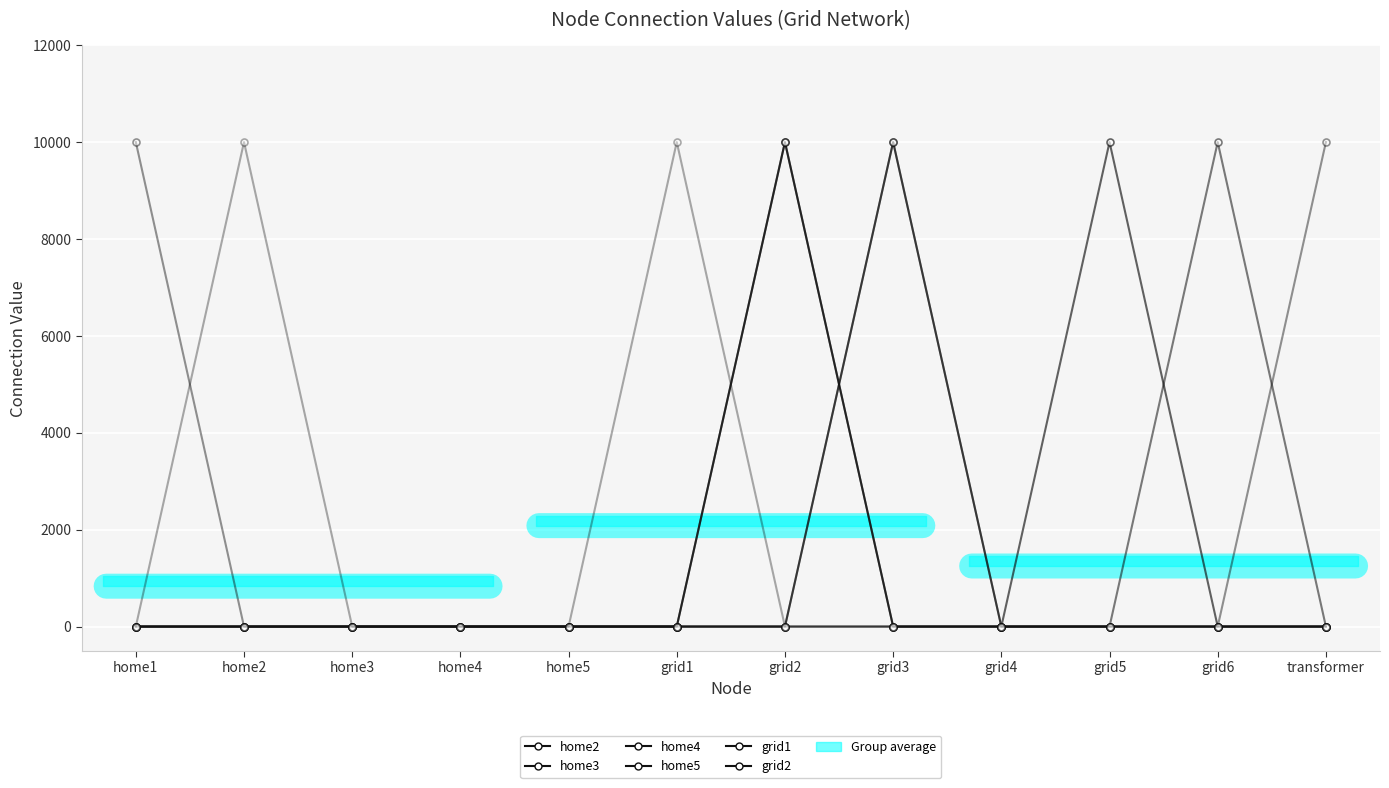

How many values in home2 are above zero?

1